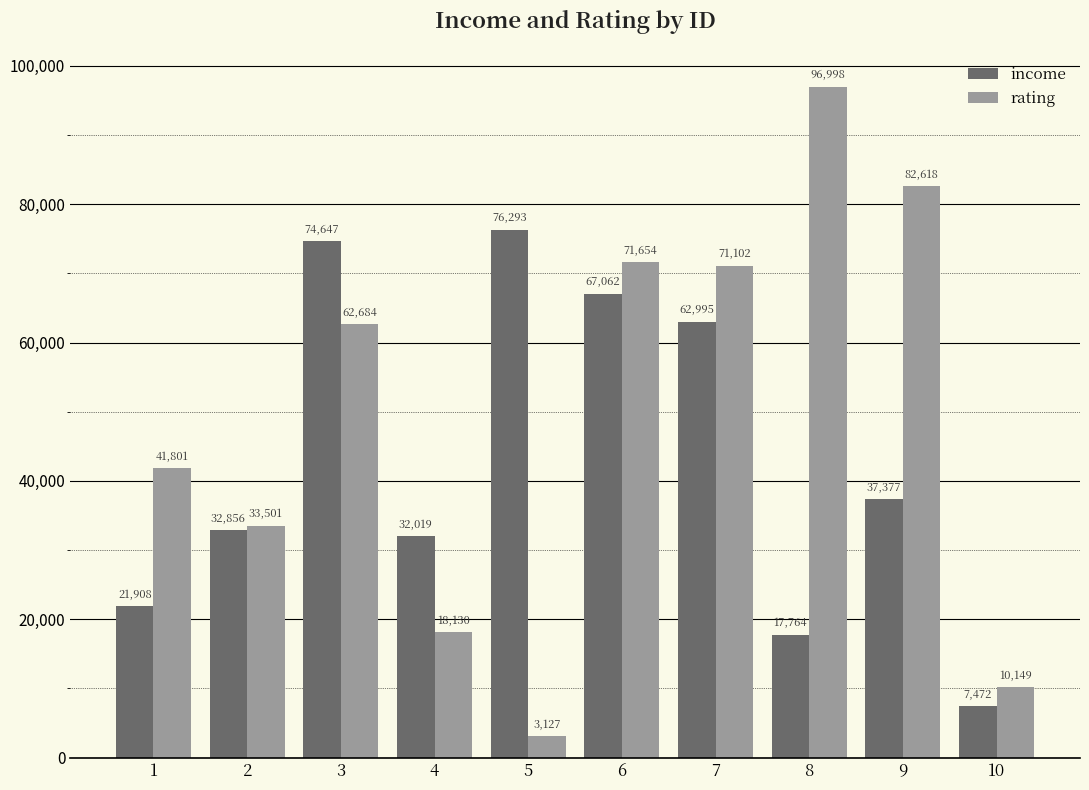

What is the difference between the income values at 8 and 1?

4144